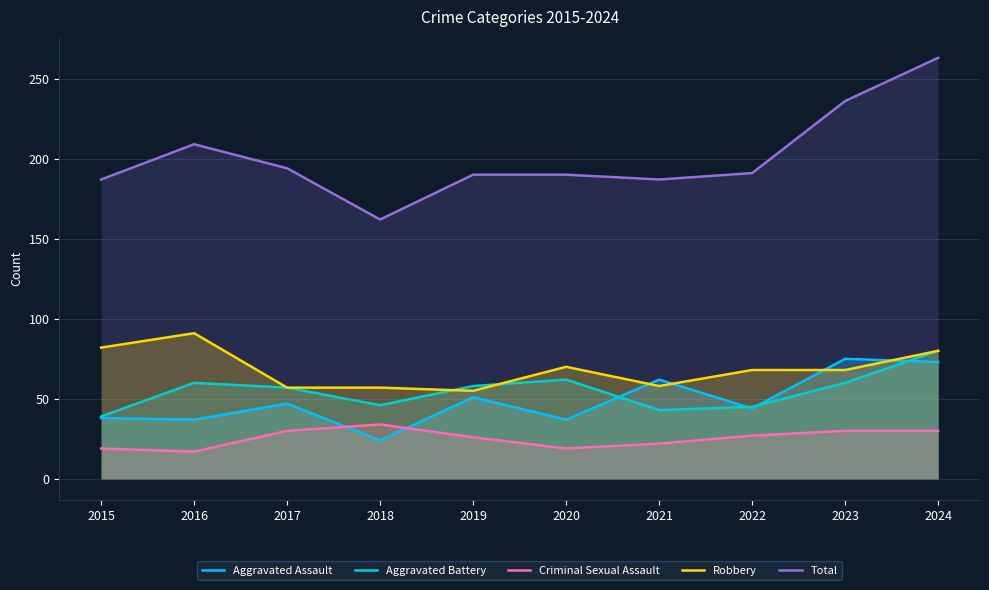

Rank the series at 2020 from highest to lowest value.

Total, Robbery, Aggravated Battery, Aggravated Assault, Criminal Sexual Assault